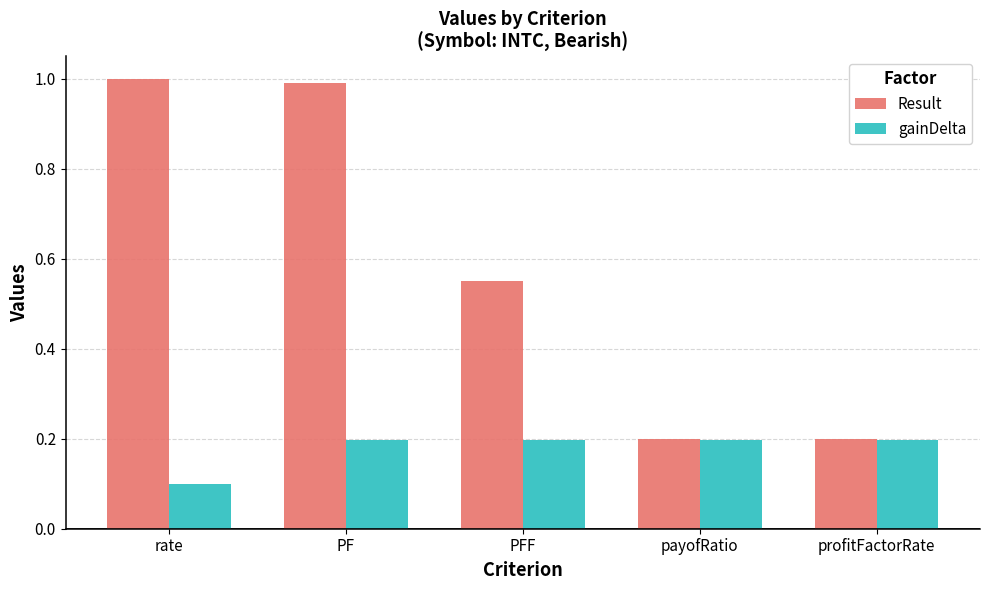

Which series has the largest total across all categories?

Result